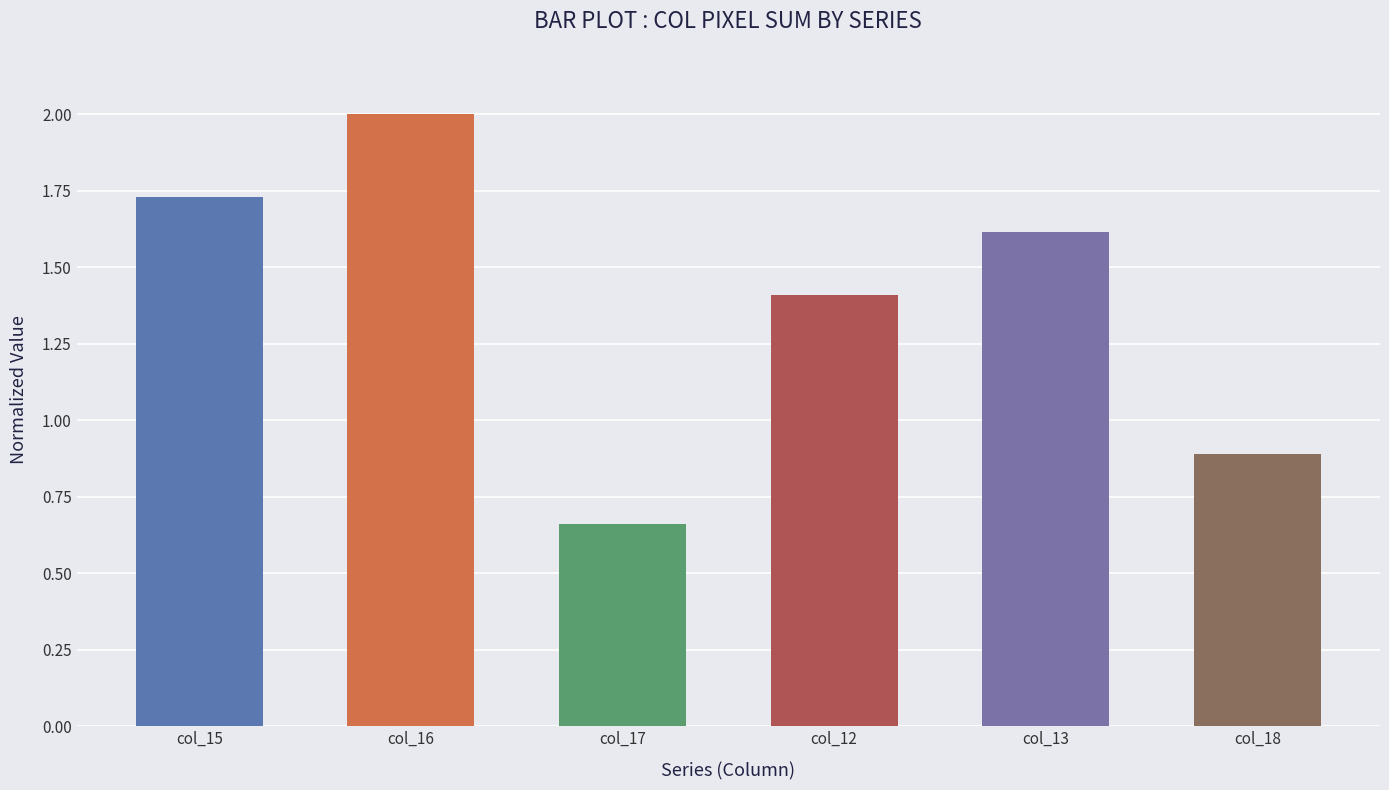

What is the change in value from col_16 to col_13?

-0.4